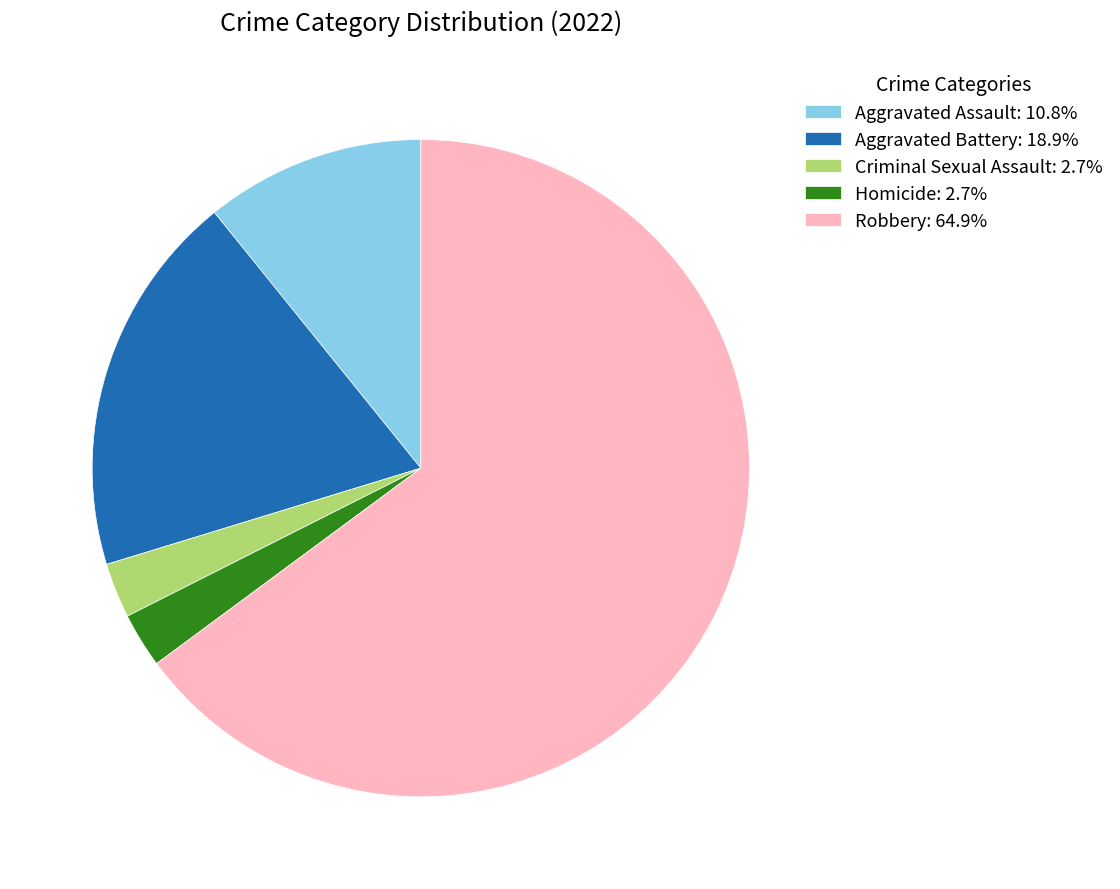

Is there a majority slice in this chart?

Yes